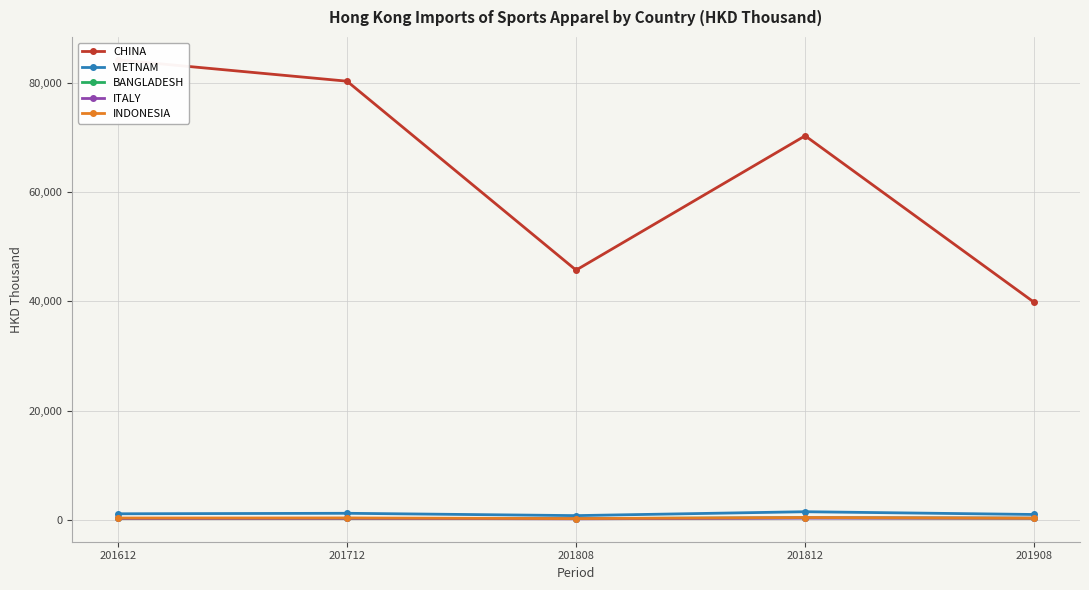

Reading right to left, transcribe all the data shown in this chart.

CHINA: 39810.0	70284.1	45707.7	80276.2	84171.9
VIETNAM: 996.7	1502.4	790.7	1215.2	1126.1
BANGLADESH: 320.8	399.6	246.4	289.4	271.6
ITALY: 318.9	341.3	211.6	289.0	272.6
INDONESIA: 310.3	445.0	245.3	361.8	350.5